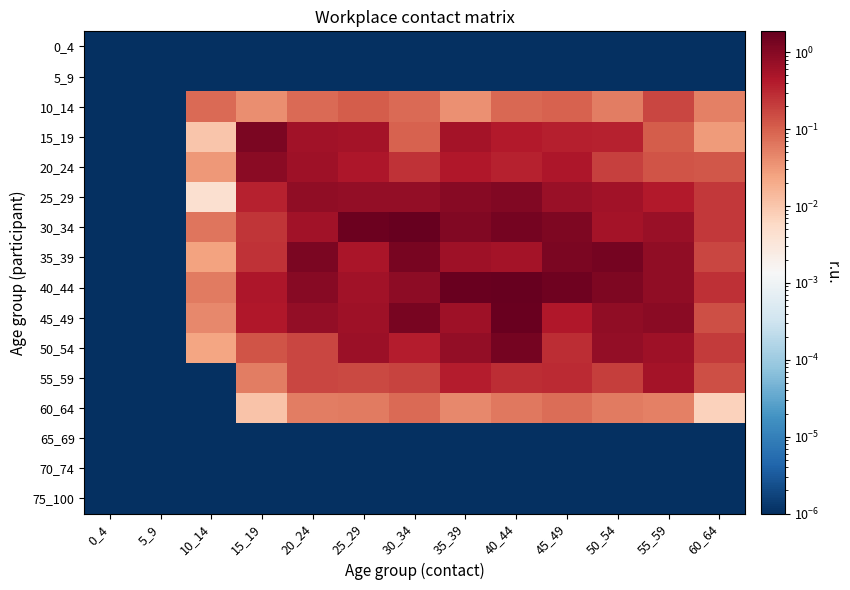

At how many categories does at least one series exceed 0?

13